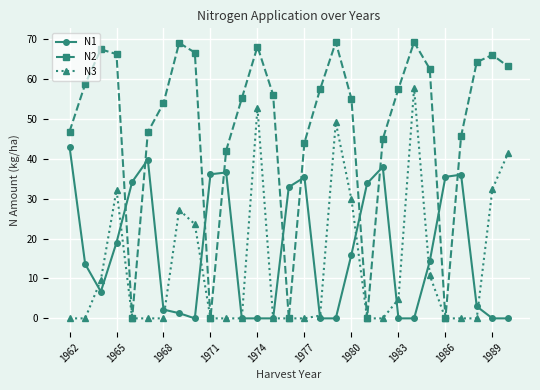

True or false: N2 has more than 1 interior local peaks.

True